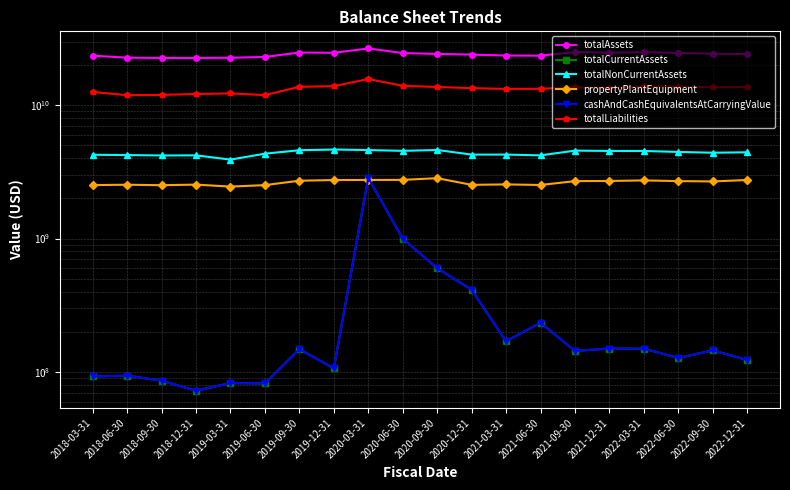

Reading left to right, transcribe all the data shown in this chart.

totalAssets: 2018-03-31=23493510000	2018-06-30=22699134000	2018-09-30=22597953000	2018-12-31=22584555000	2019-03-31=22668097000	2019-06-30=22988911000	2019-09-30=24803553000	2019-12-31=24692208000	2020-03-31=26617828000	2020-06-30=24589388000	2020-09-30=24220483000	2020-12-31=23929404000	2021-03-31=23552263000	2021-06-30=23504314000	2021-09-30=25044424000	2021-12-31=24717786000	2022-03-31=24950107000	2022-06-30=24628155000	2022-09-30=24300411000	2022-12-31=24157840000
totalCurrentAssets: 2018-03-31=92500000	2018-06-30=93684000	2018-09-30=86107000	2018-12-31=72277000	2019-03-31=82514000	2019-06-30=81987000	2019-09-30=148100000	2019-12-31=106363000	2020-03-31=2848115000	2020-06-30=1000000000	2020-09-30=600000000	2020-12-31=413327000	2021-03-31=169661000	2021-06-30=233800000	2021-09-30=143770000	2021-12-31=149700000	2022-03-31=149599000	2022-06-30=127073000	2022-09-30=145146000	2022-12-31=122600000
totalNonCurrentAssets: 2018-03-31=4247277000	2018-06-30=4227097000	2018-09-30=4194924000	2018-12-31=4204895000	2019-03-31=3907157000	2019-06-30=4328062000	2019-09-30=4593392000	2019-12-31=4650411000	2020-03-31=4606453000	2020-06-30=4543982000	2020-09-30=4611926000	2020-12-31=4260466000	2021-03-31=4260885000	2021-06-30=4203544000	2021-09-30=4561824000	2021-12-31=4536391000	2022-03-31=4534273000	2022-06-30=4458560000	2022-09-30=4400396000	2022-12-31=4432862000
propertyPlantEquipment: 2018-03-31=2515726000	2018-06-30=2532544000	2018-09-30=2510942000	2018-12-31=2536740000	2019-03-31=2451859000	2019-06-30=2514959000	2019-09-30=2713590000	2019-12-31=2745283000	2020-03-31=2749714000	2020-06-30=2752869000	2020-09-30=2835635000	2020-12-31=2527163000	2021-03-31=2546320000	2021-06-30=2520746000	2021-09-30=2694733000	2021-12-31=2701380000	2022-03-31=2728370000	2022-06-30=2695819000	2022-09-30=2679395000	2022-12-31=2748361000
cashAndCashEquivalentsAtCarryingValue: 2018-03-31=92500000	2018-06-30=93684000	2018-09-30=86107000	2018-12-31=72277000	2019-03-31=82514000	2019-06-30=81987000	2019-09-30=148100000	2019-12-31=106363000	2020-03-31=2848115000	2020-06-30=1000000000	2020-09-30=600000000	2020-12-31=413327000	2021-03-31=169661000	2021-06-30=233800000	2021-09-30=143770000	2021-12-31=149725000	2022-03-31=149599000	2022-06-30=127073000	2022-09-30=145146000	2022-12-31=122600000
totalLiabilities: 2018-03-31=12556911000	2018-06-30=11871748000	2018-09-30=11941642000	2018-12-31=12124820000	2019-03-31=12255698000	2019-06-30=11889887000	2019-09-30=13730852000	2019-12-31=13873078000	2020-03-31=15703730000	2020-06-30=13957558000	2020-09-30=13683633000	2020-12-31=13415723000	2021-03-31=13236024000	2021-06-30=13267748000	2021-09-30=13596935000	2021-12-31=13491743000	2022-03-31=13843732000	2022-06-30=13742219000	2022-09-30=13609704000	2022-12-31=13671513000